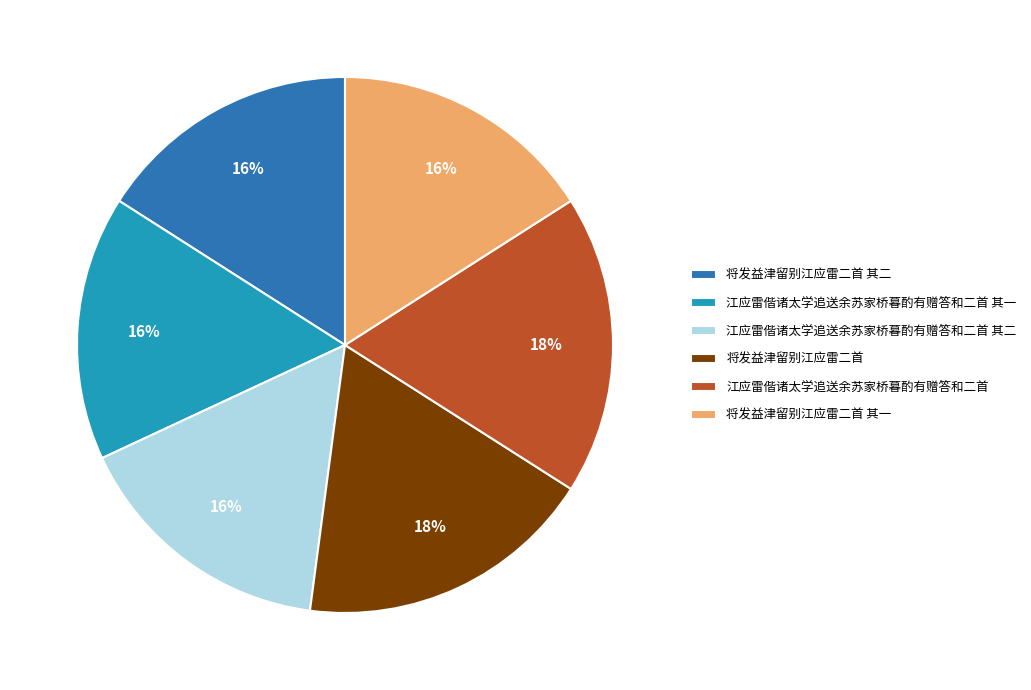

Does 江应雷偕诸太学追送余苏家桥暮酌有赠答和二首 其二 account for over 50% of the chart?

No